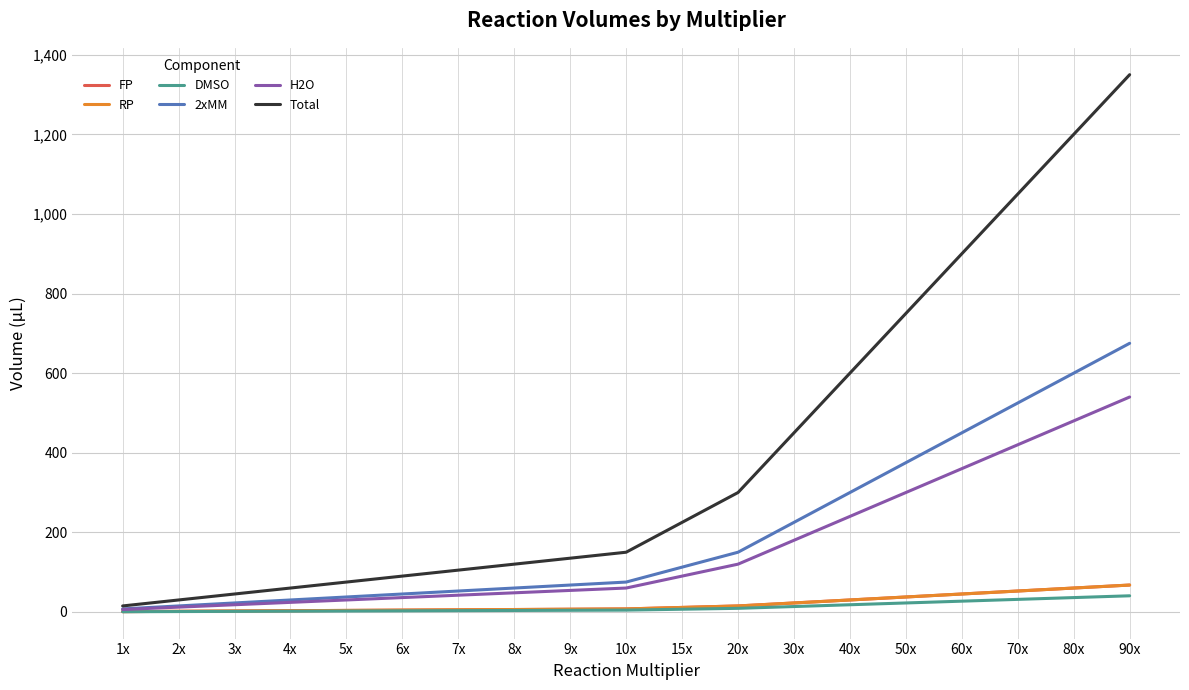

What is the difference between the DMSO values at 8x and 2x?

2.7